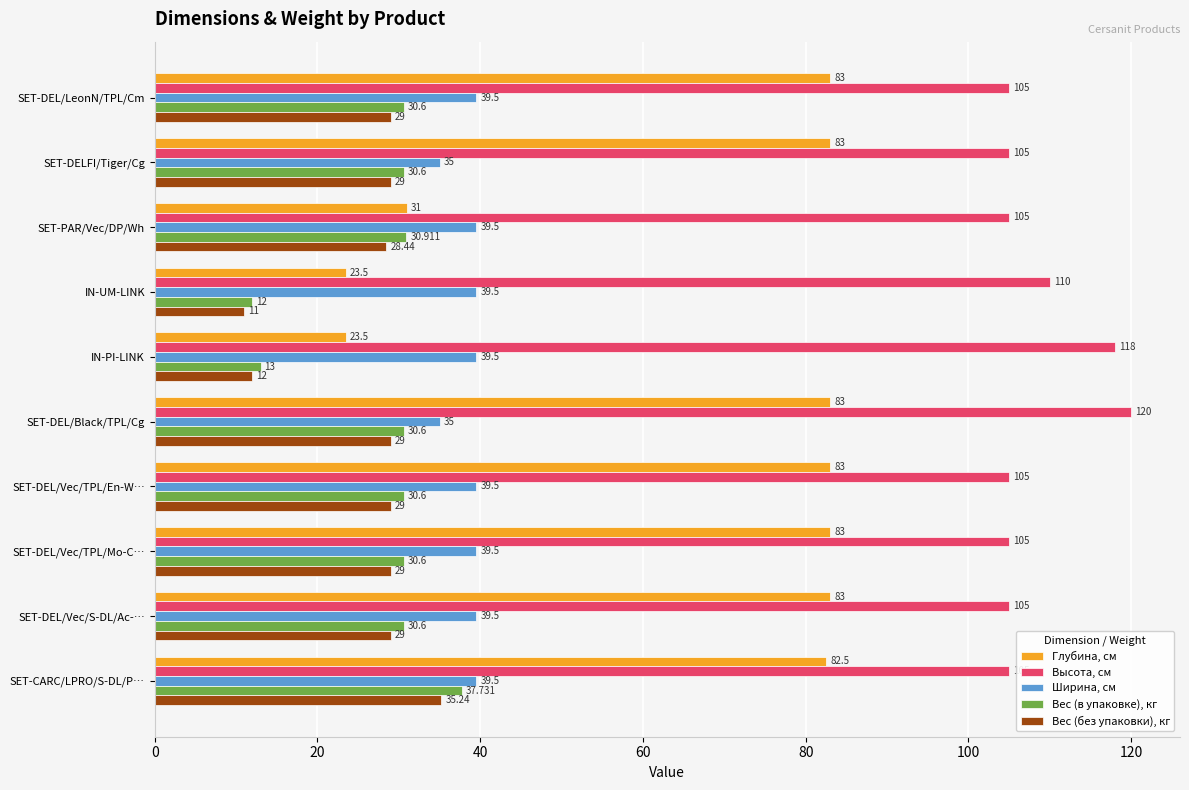

Between SET-DELFI/Tiger/Cg and SET-DEL/Vec/TPL/En-W…, which series saw the biggest shift?

Ширина, см